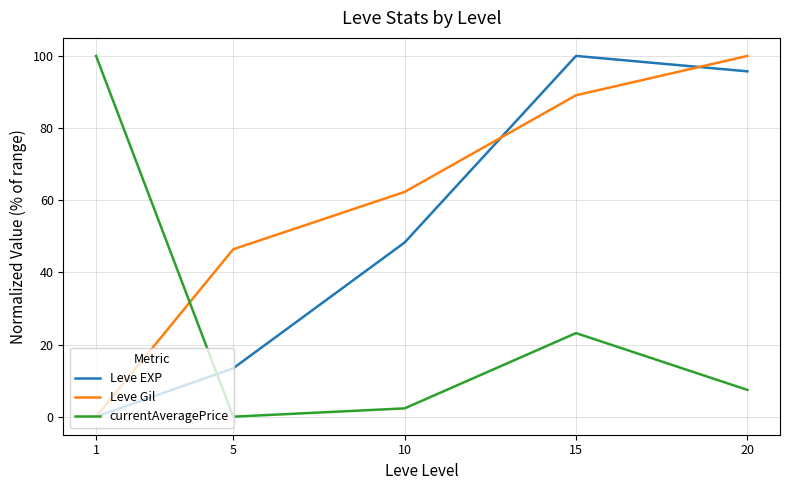

Which series changed the most between 1 and 5?

currentAveragePrice